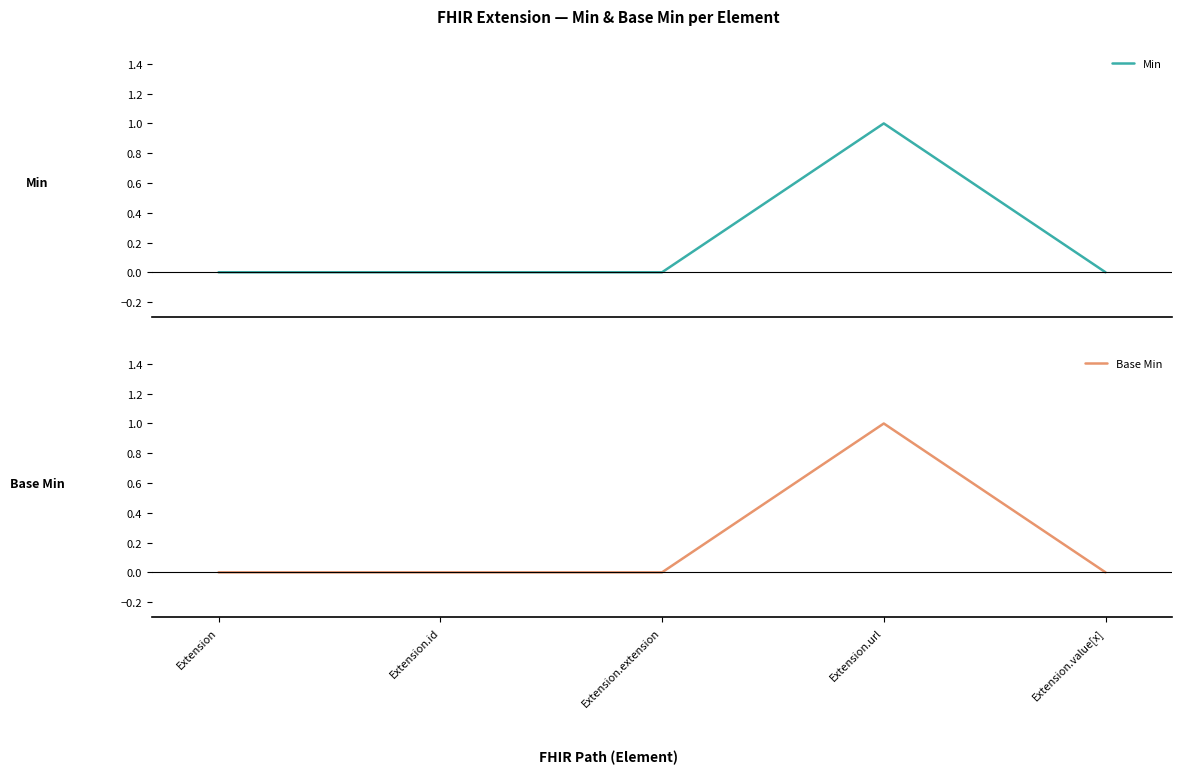

What is the maximum value for Base Min?

1